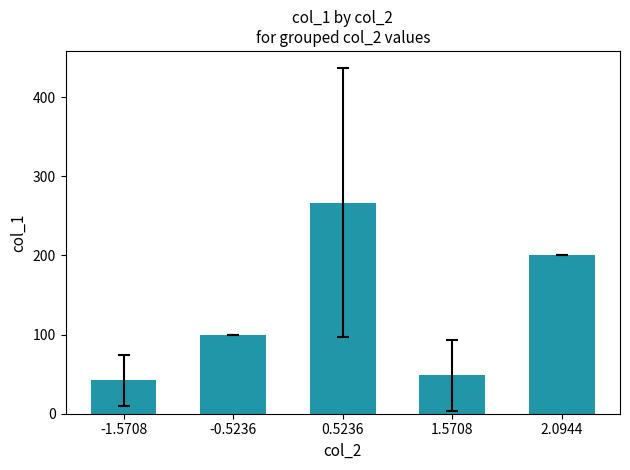

Rank the categories by value from highest to lowest.

0.5236, 2.0944, -0.5236, 1.5708, -1.5708